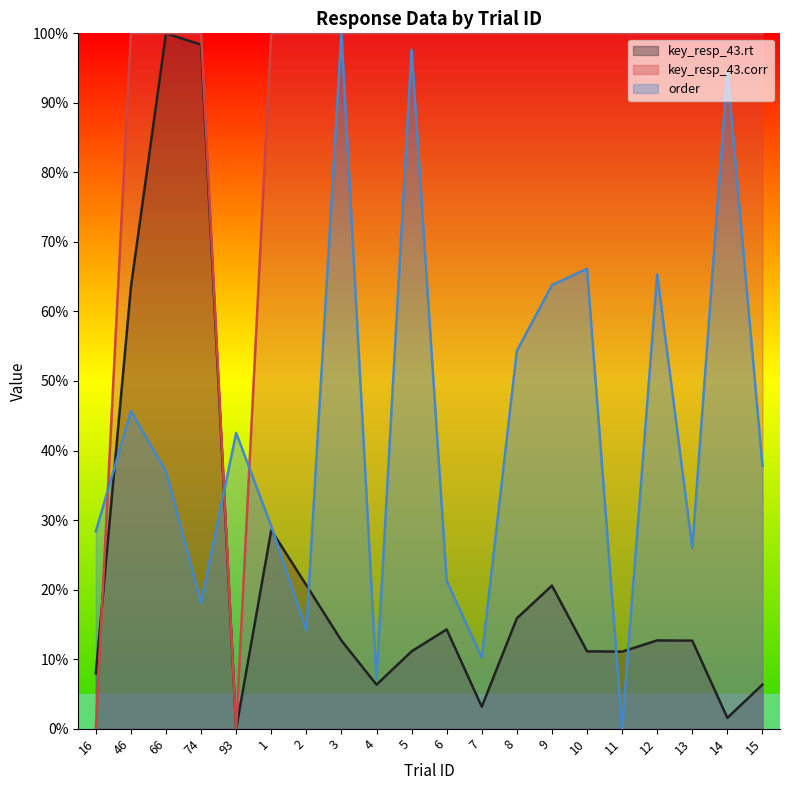

How many times do key_resp_43.rt and key_resp_43.corr cross each other?

1